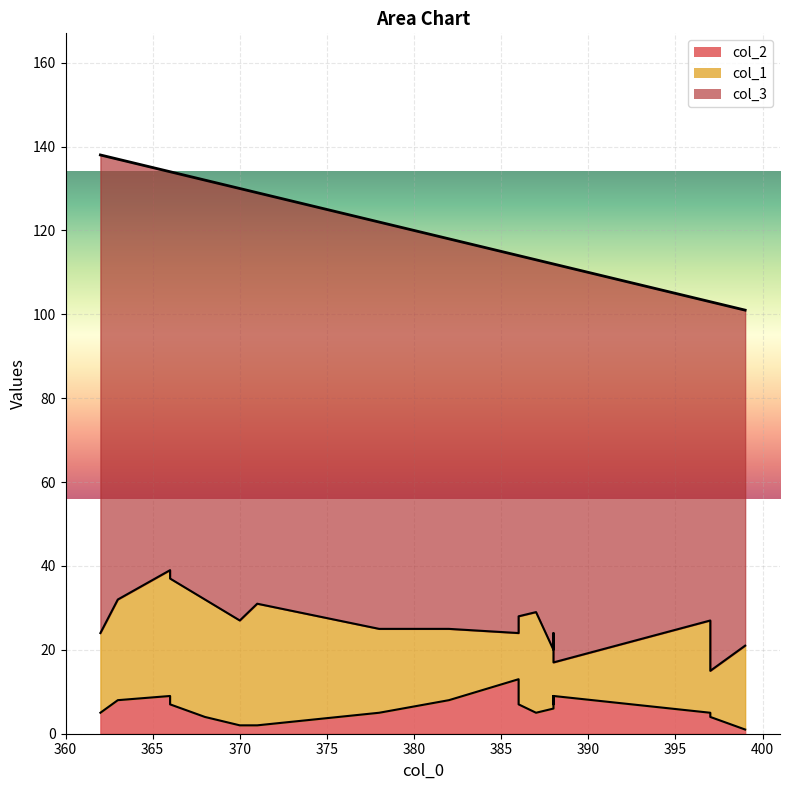

In col_1, how many points are higher than both neighbors (excluding endpoints)?

4